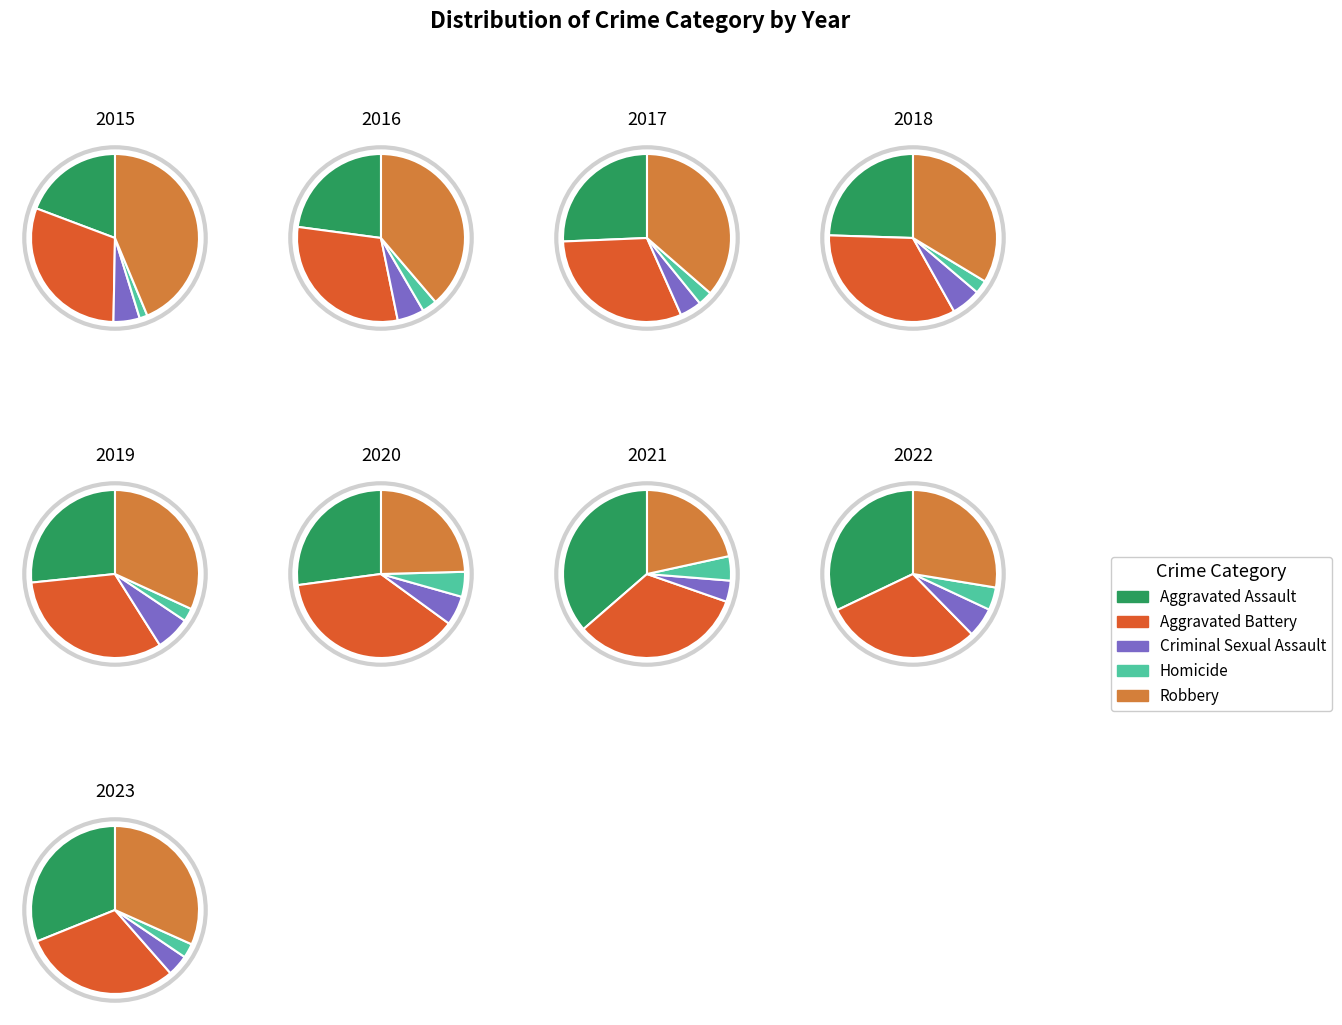

Rank the categories by value from highest to lowest.

Robbery, Aggravated Battery, Aggravated Assault, Criminal Sexual Assault, Homicide